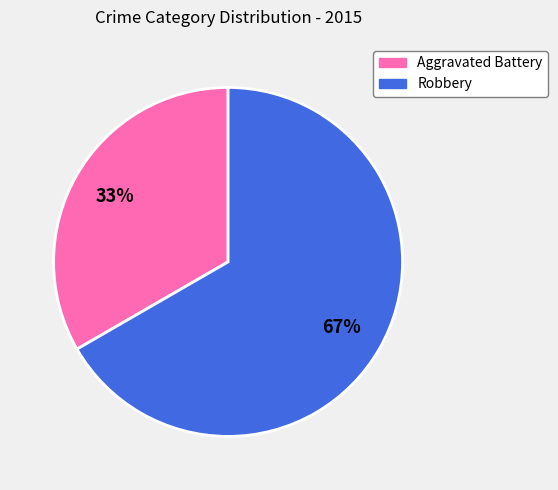

What percentage is the Aggravated Battery slice, to the nearest percent?

33%